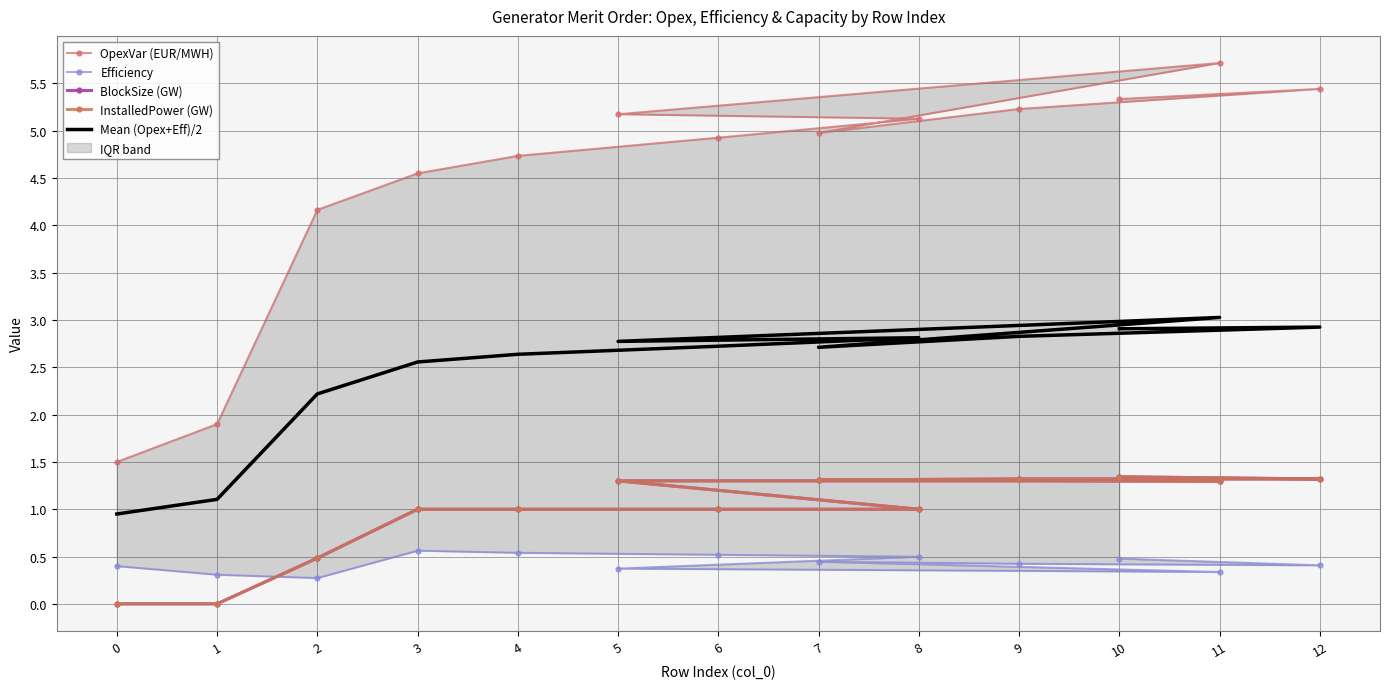

True or false: BlockSize (GW) has a value of 0.0 at 1.

False